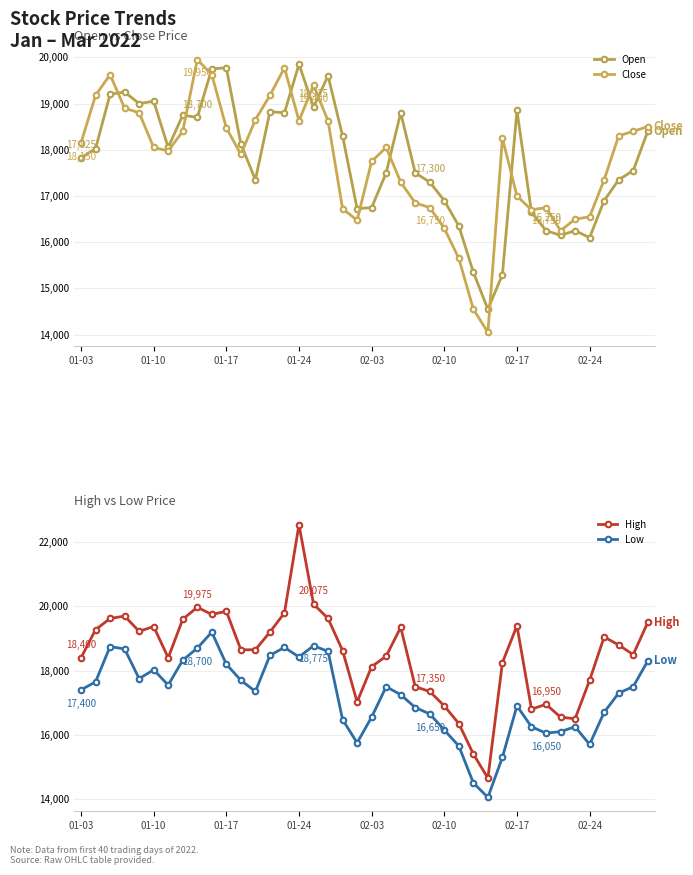

How many values in the Open series exceed 18025?

19